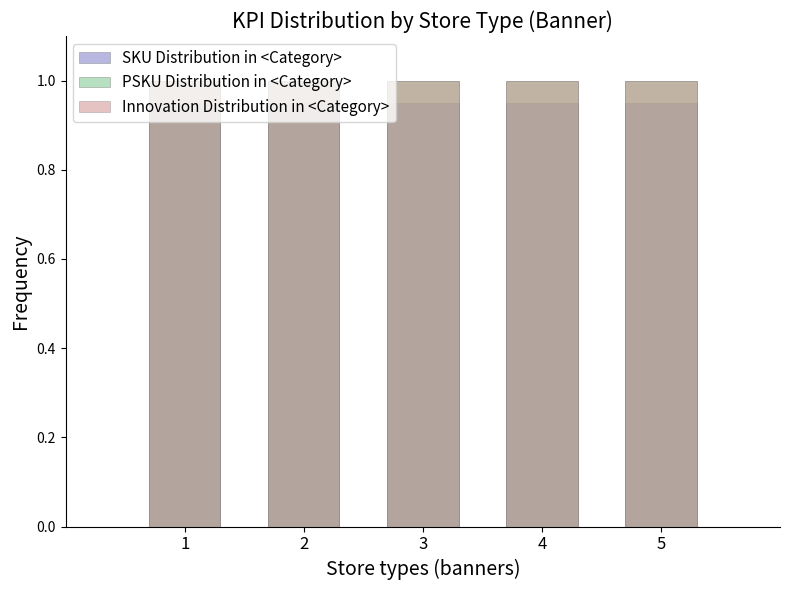

What is the sum of all PSKU Distribution in <Category> values?

5.0